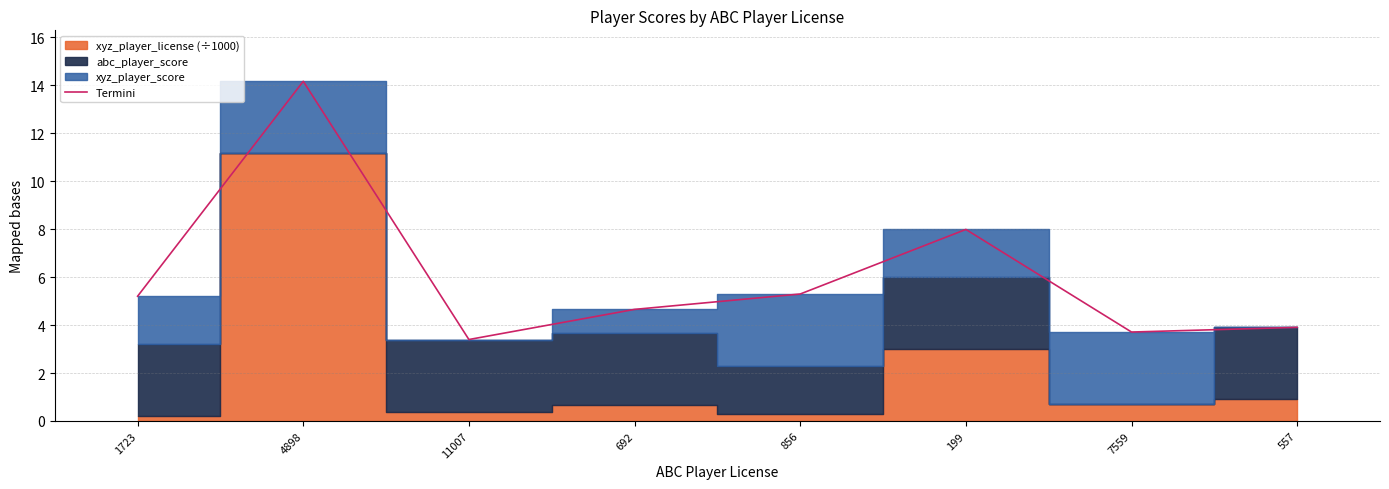

True or false: the data has more than 1 interior local peaks.

True